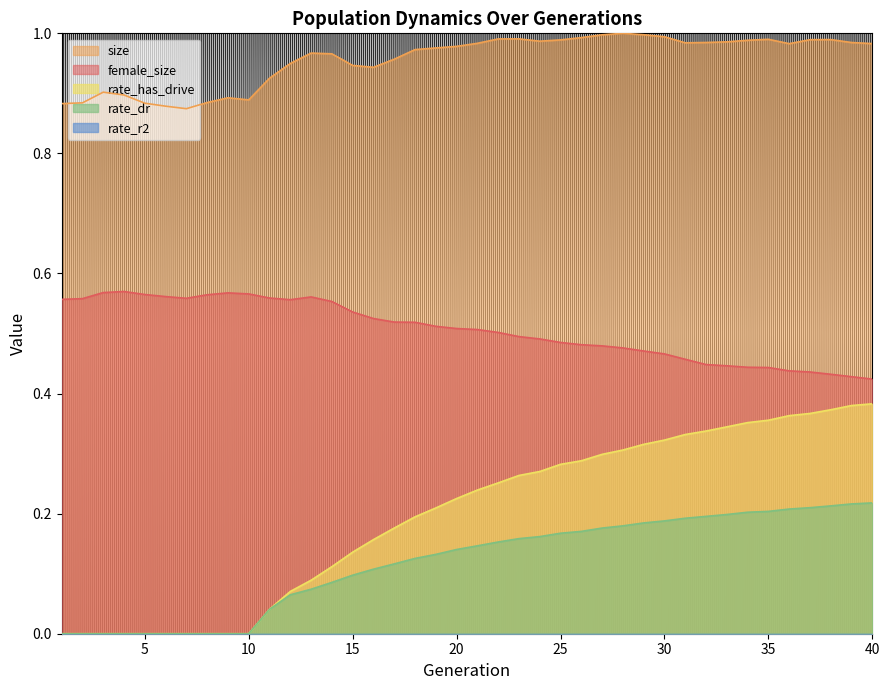

Where is rate_dr nearest to the value 0?

1